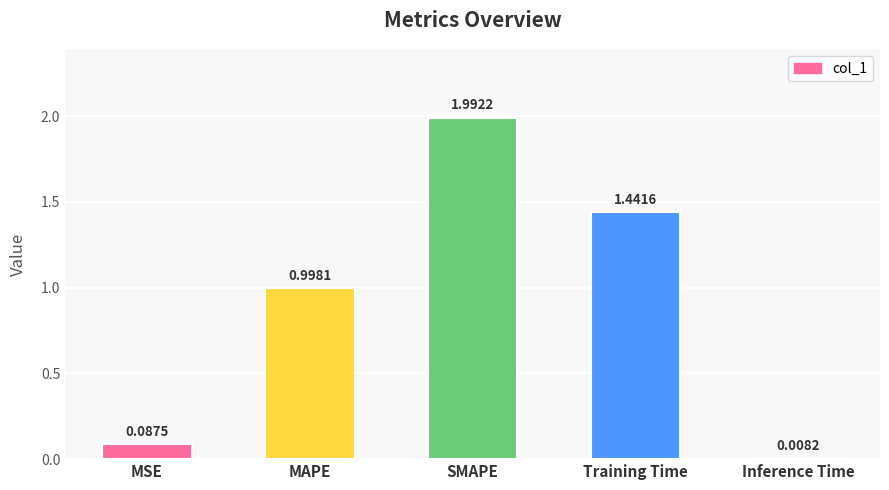

What is the difference between the values at MAPE and SMAPE?

1.0